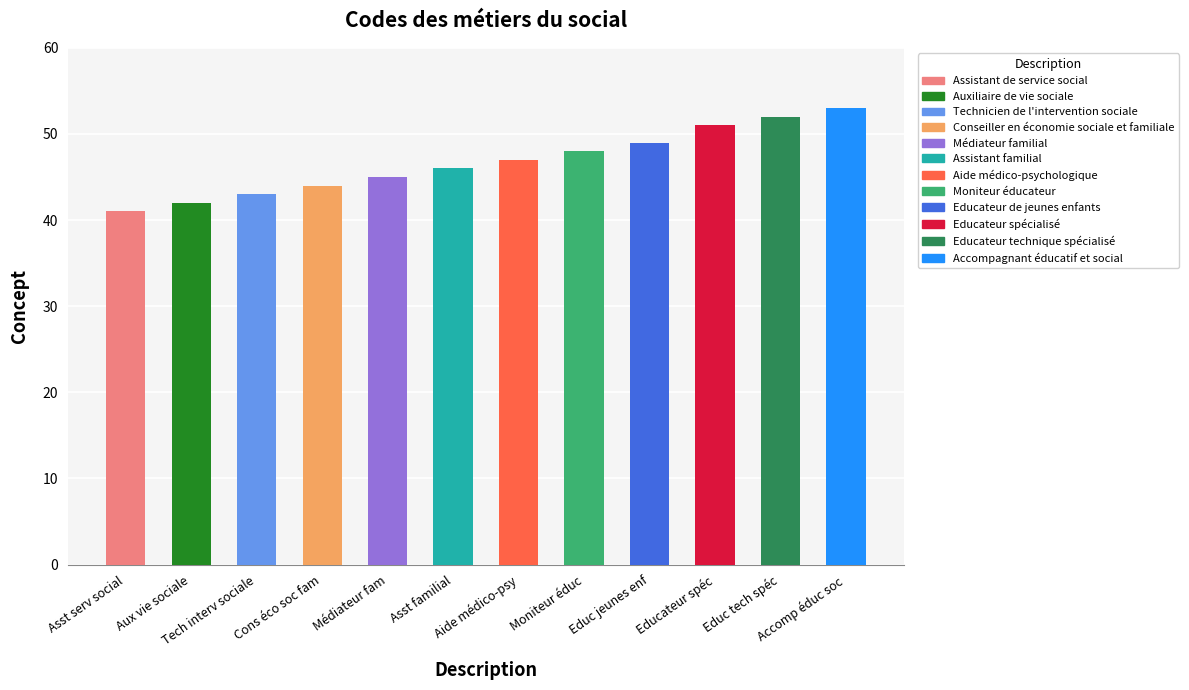

What is the value of the 7th bar from the left?

47